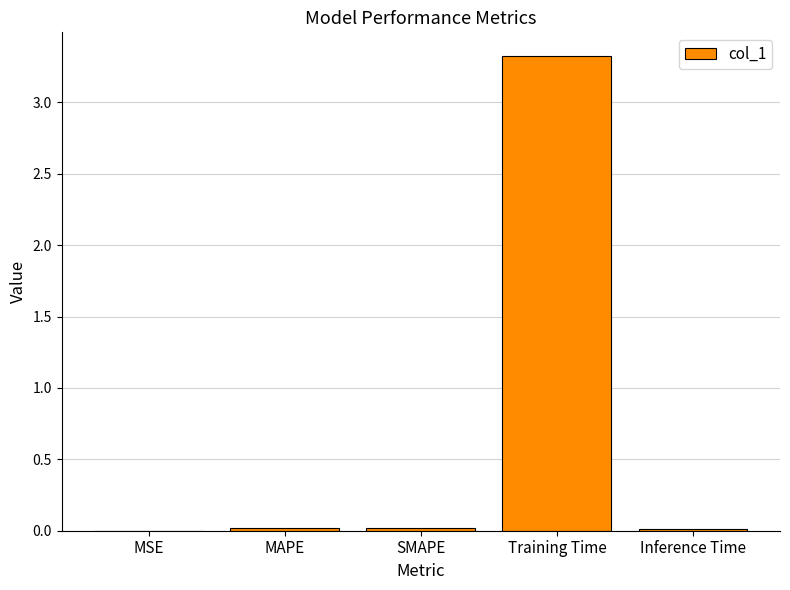

Does the chart contain stacked bars?

No